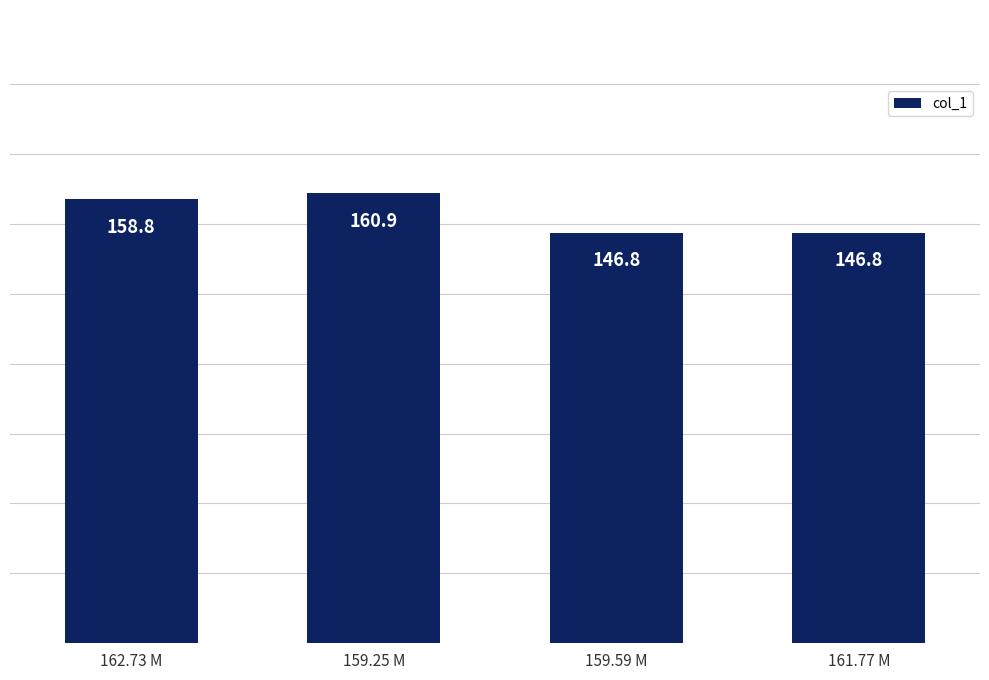

Approximately how many times larger is the value at 161.77 M compared to 159.59 M?

1.0